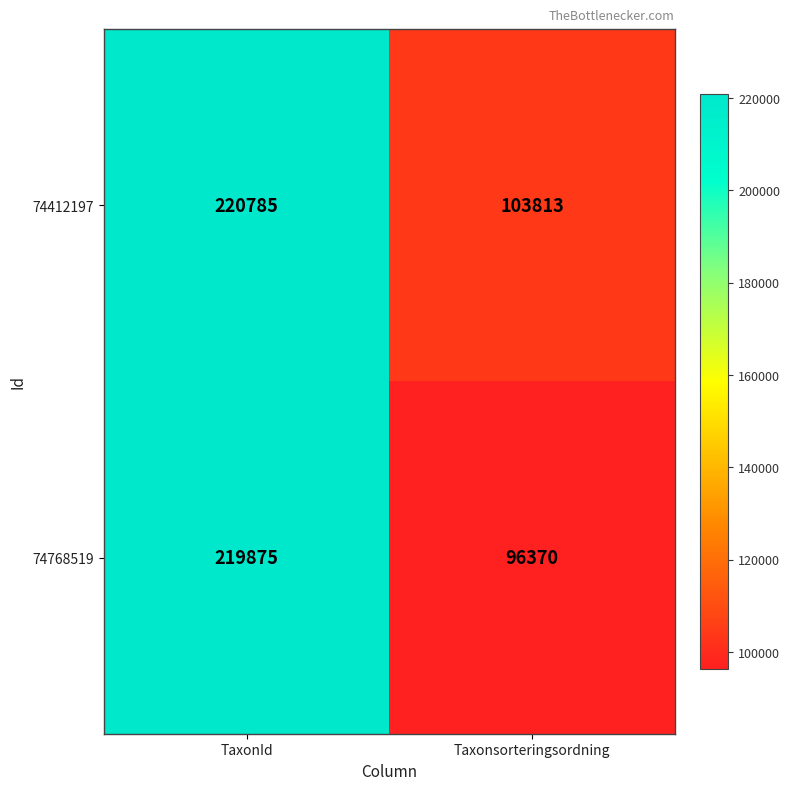

Reading left to right, transcribe all the data shown in this chart.

74412197: TaxonId=220785	Taxonsorteringsordning=103813
74768519: TaxonId=219875	Taxonsorteringsordning=96370